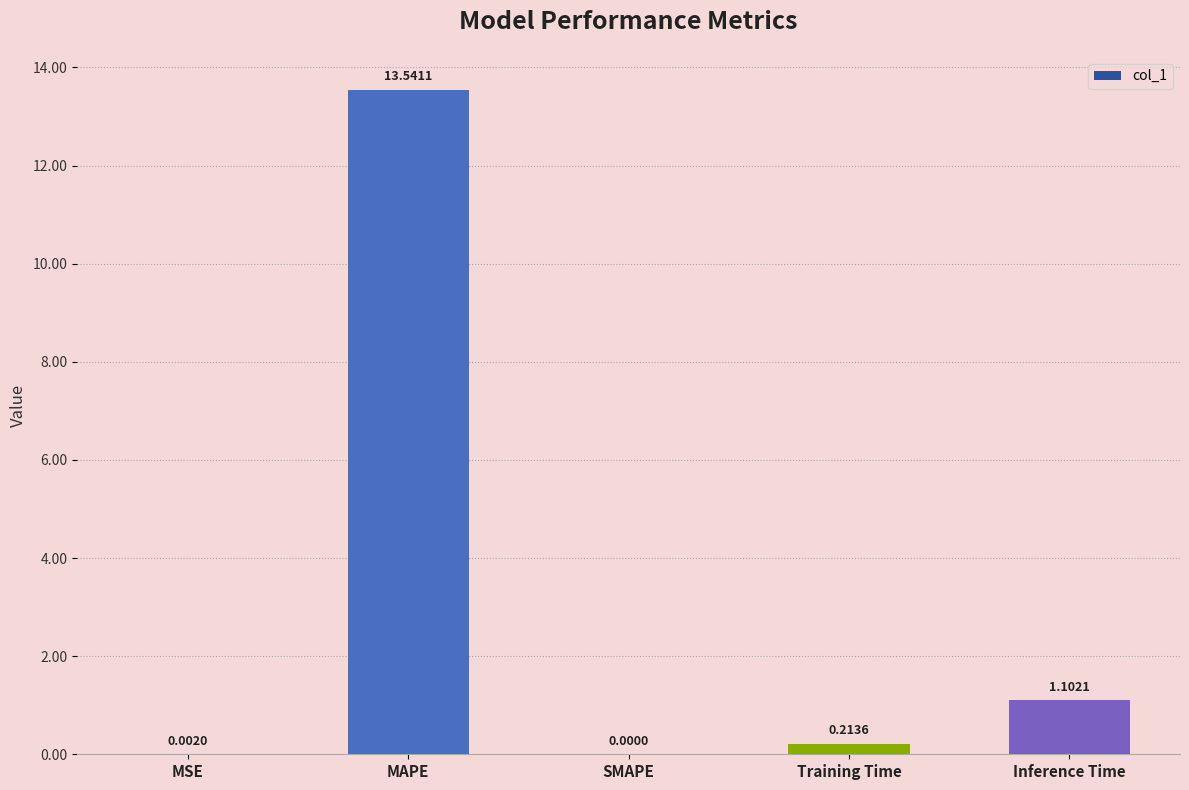

What value does the data have at Inference Time?

1.1